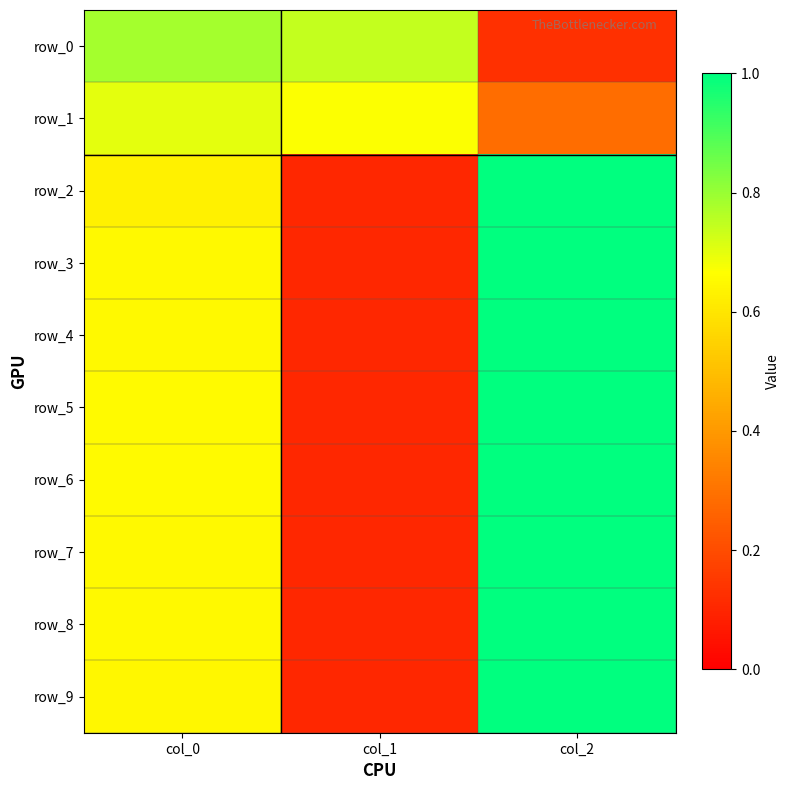

At which category does the chart reach its minimum across all series?

col_1